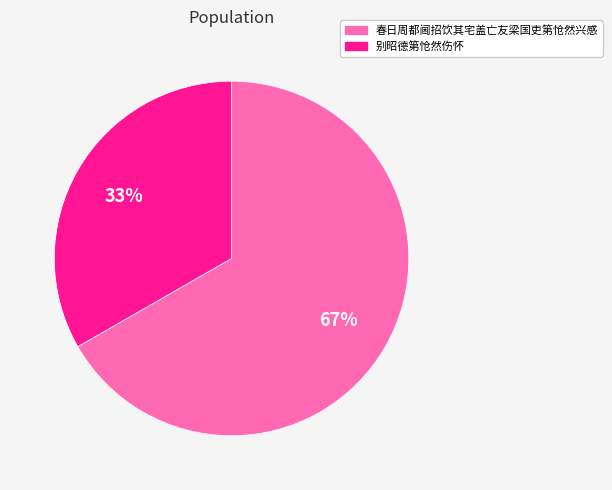

Is the sum of 春日周都阃招饮其宅盖亡友梁国吏第怆然兴感 and 别昭德第怆然伤怀 greater than half?

Yes